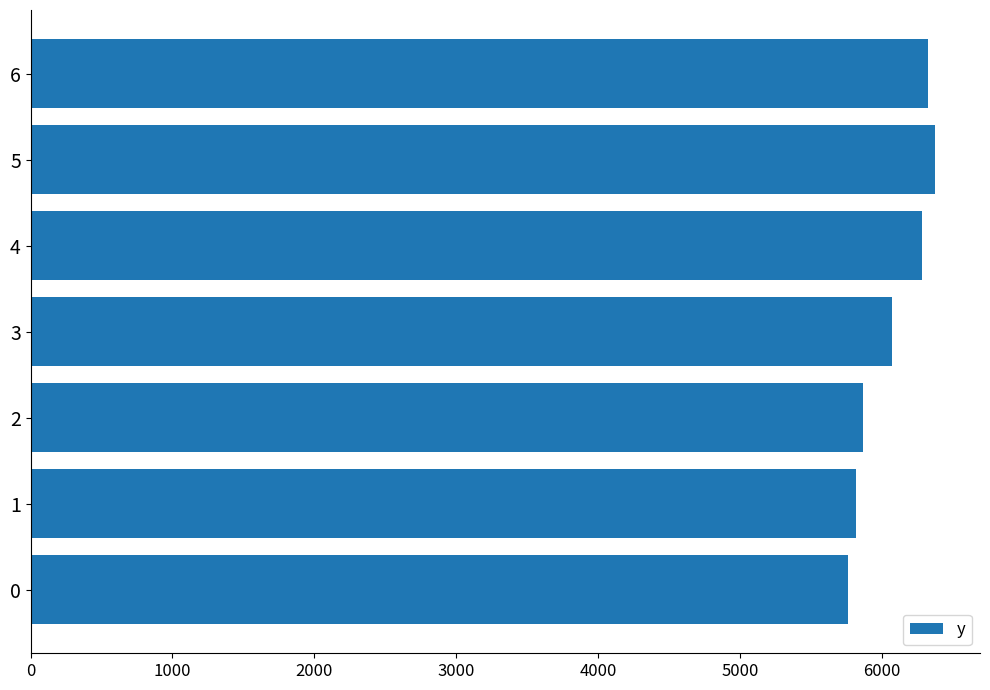

What is the maximum value shown in the chart?

6373